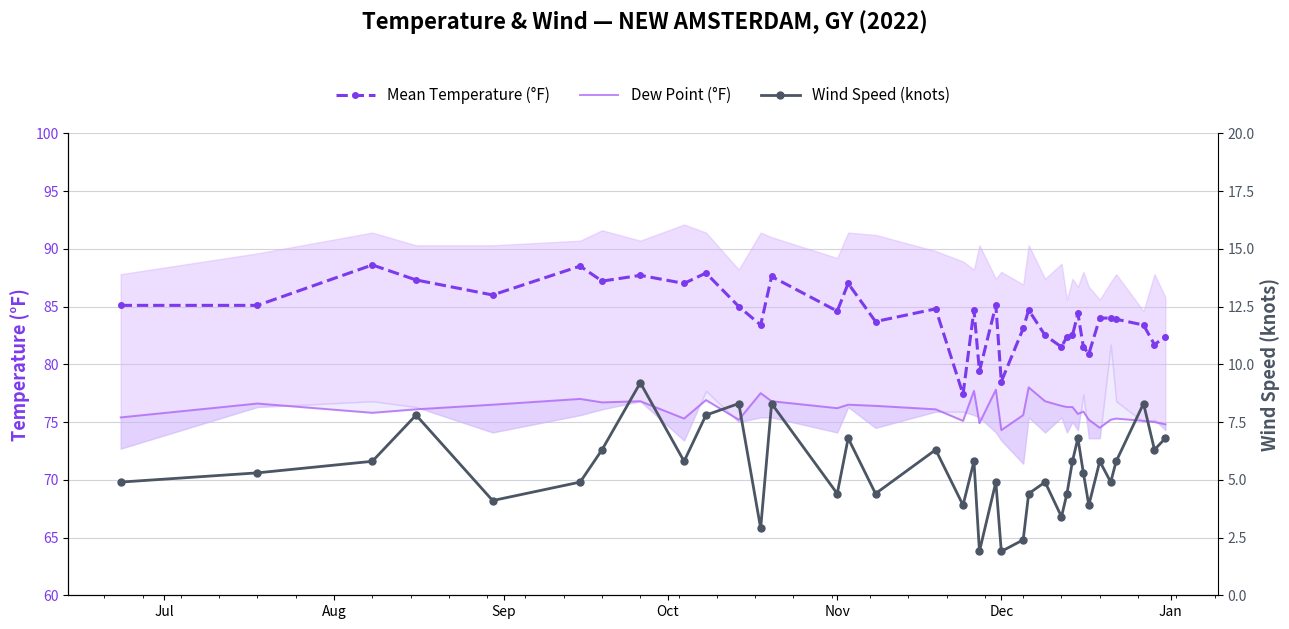

At how many categories does at least one series exceed 38?

37